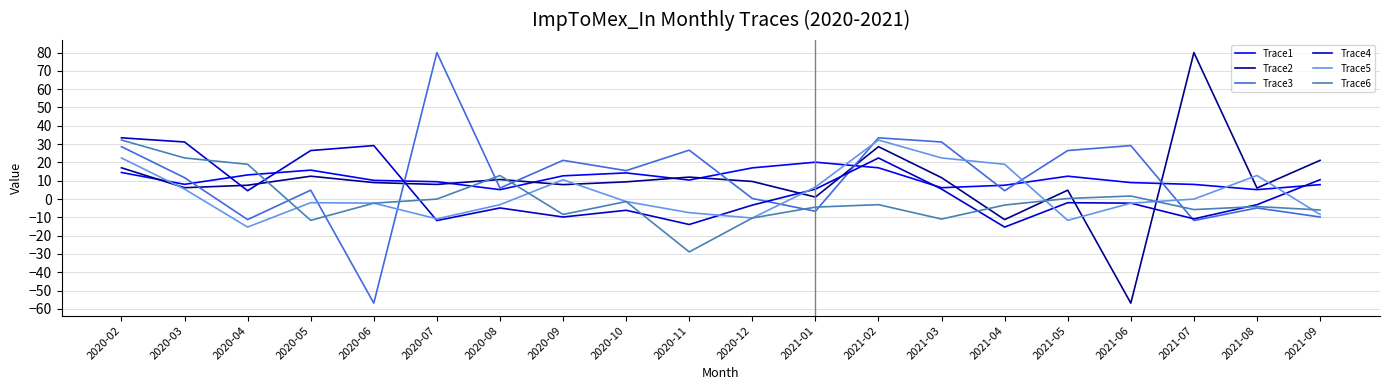

Does the chart display data point markers on the line(s)?

No